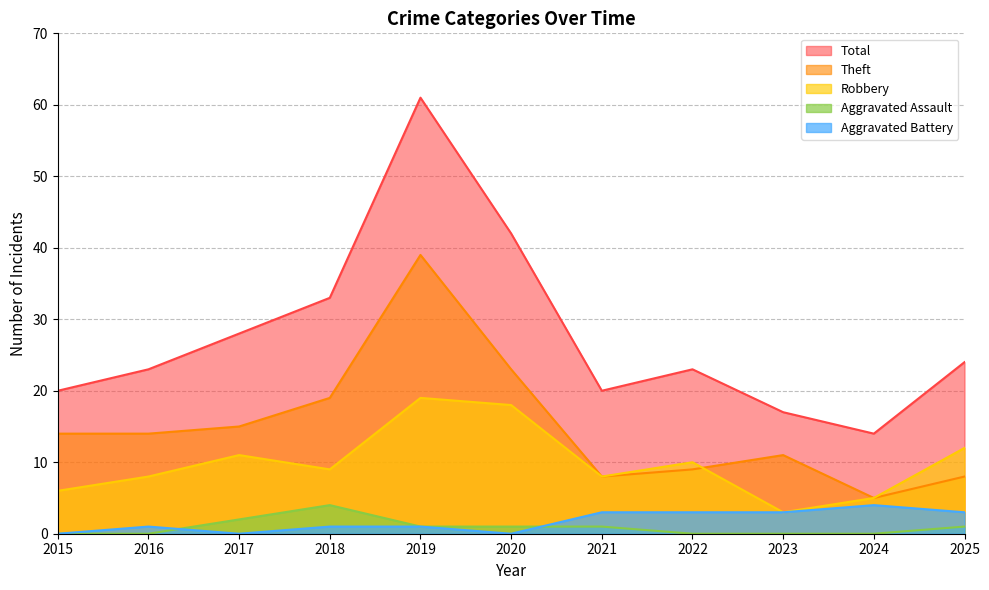

The value of Aggravated Battery at 2018 is 1. True or false?

False